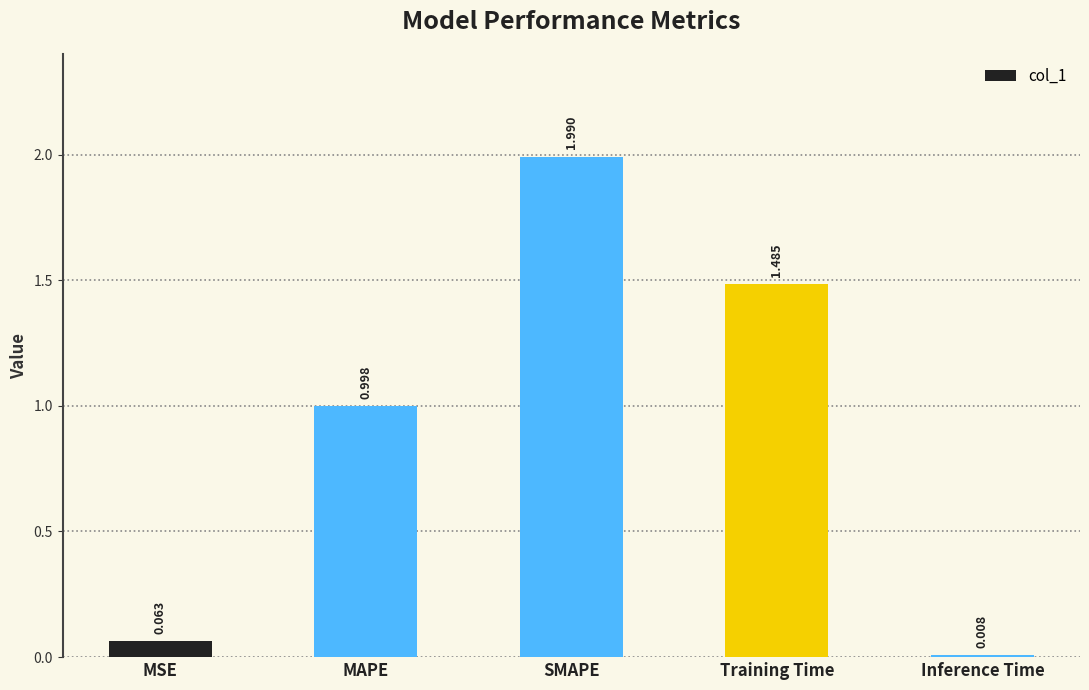

At which label is the value closest to 0?

Inference Time